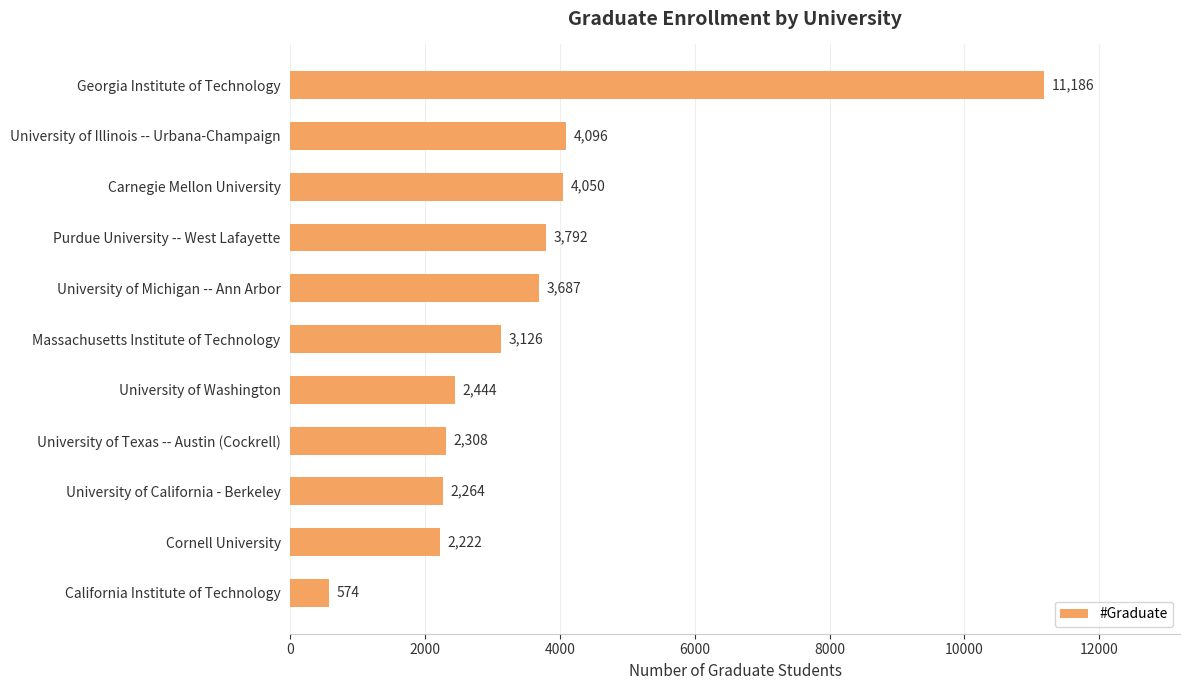

Between Massachusetts Institute of Technology and University of Texas -- Austin (Cockrell), which is larger?

Massachusetts Institute of Technology